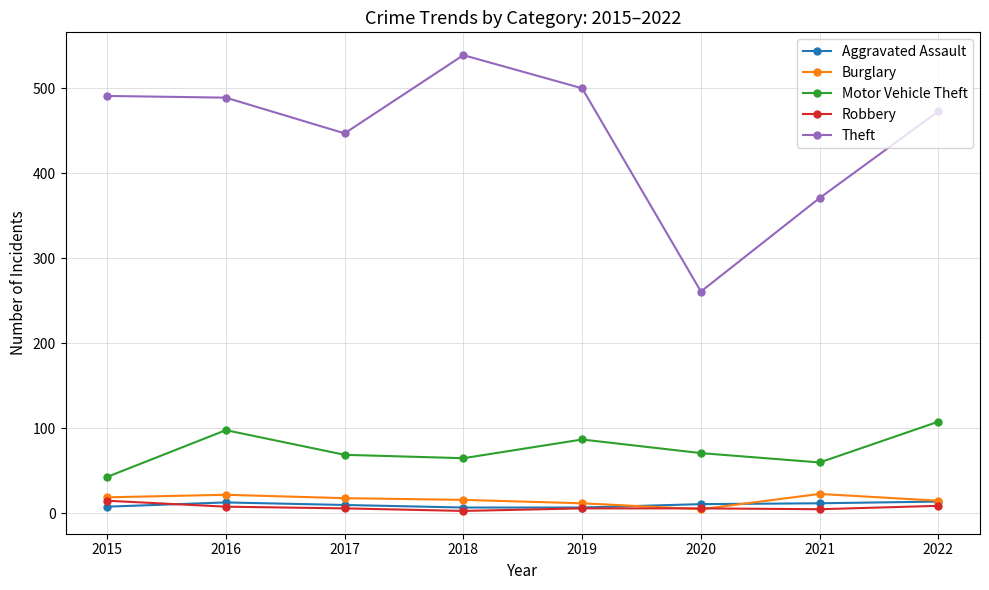

Is the value of Motor Vehicle Theft at 2015 greater than the value of Robbery at 2015?

Yes